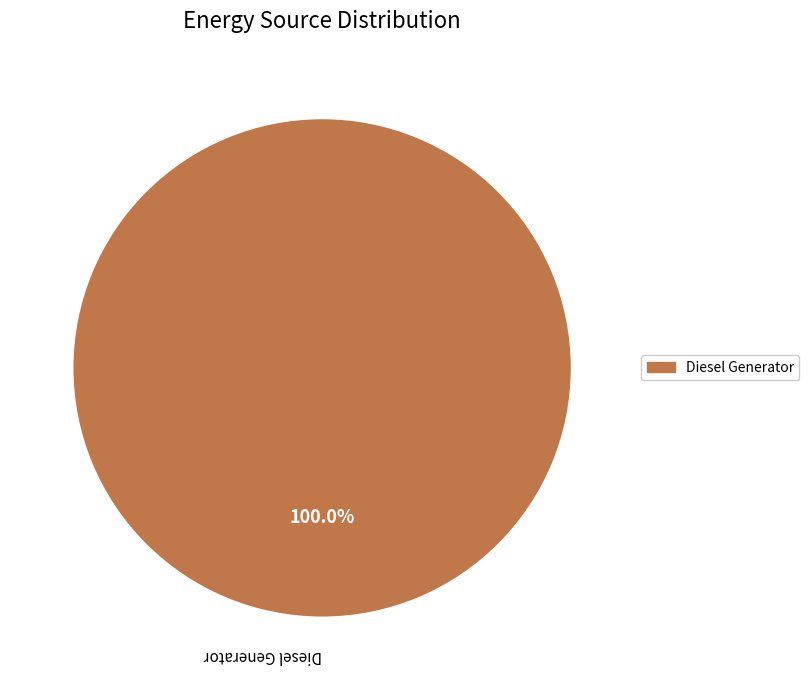

Is there a majority slice in this chart?

Yes